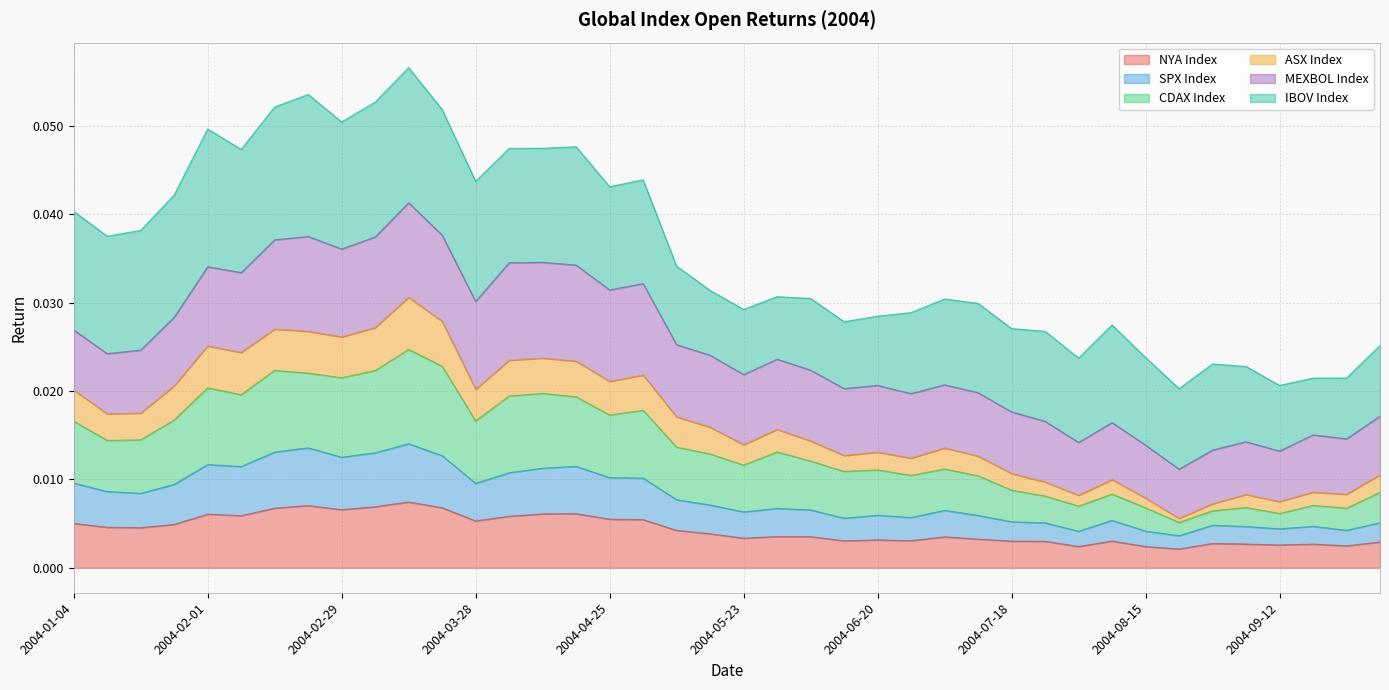

What is the label of the 40th point from the right?

2004-01-04